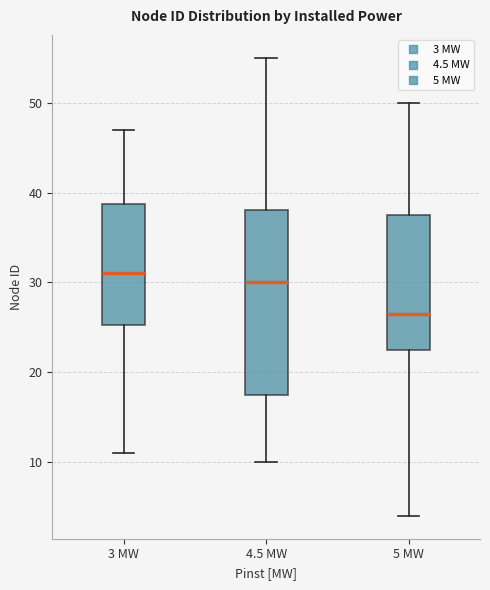

Where is the upper edge of the box for 4.5 MW on the y-axis? The values are not printed on the chart, so give them approximately, as read against the axis.

38